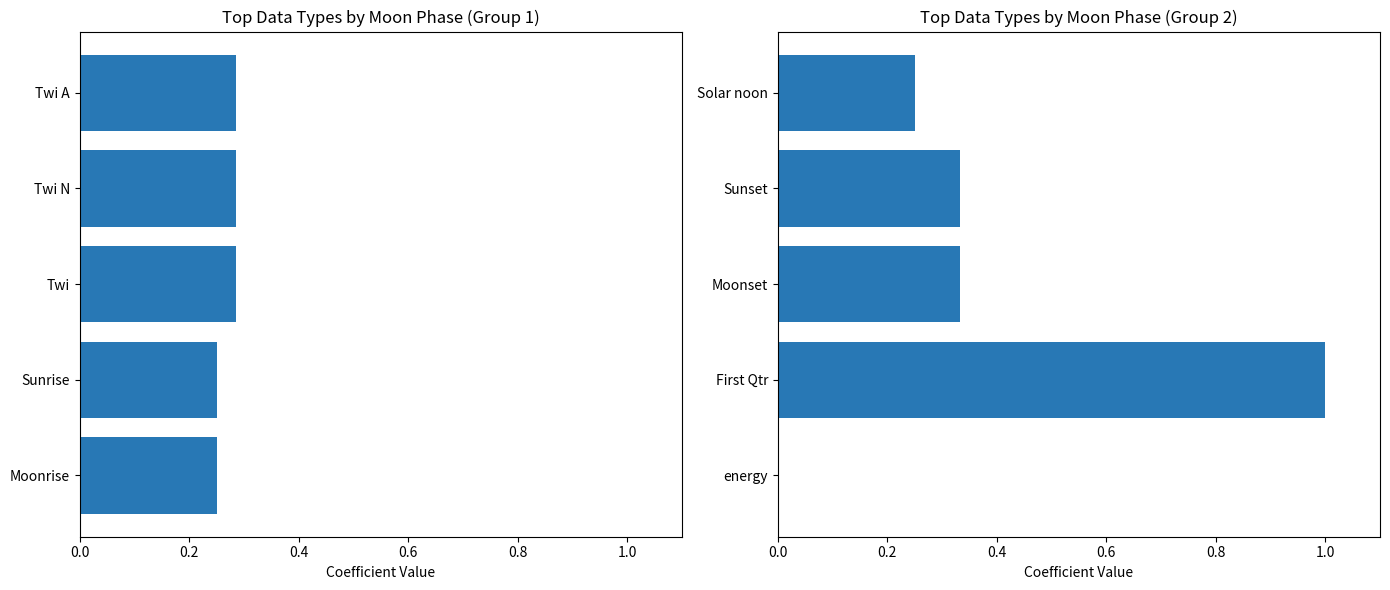

How many distinct data groups are displayed?

1